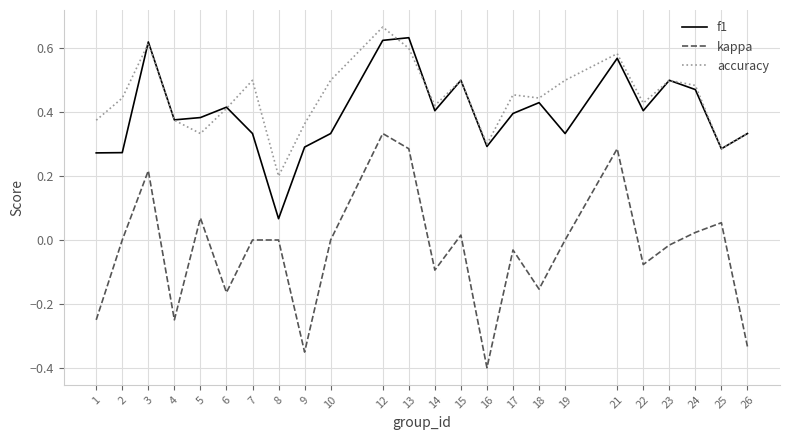

Which series has the widest spread of values?

kappa